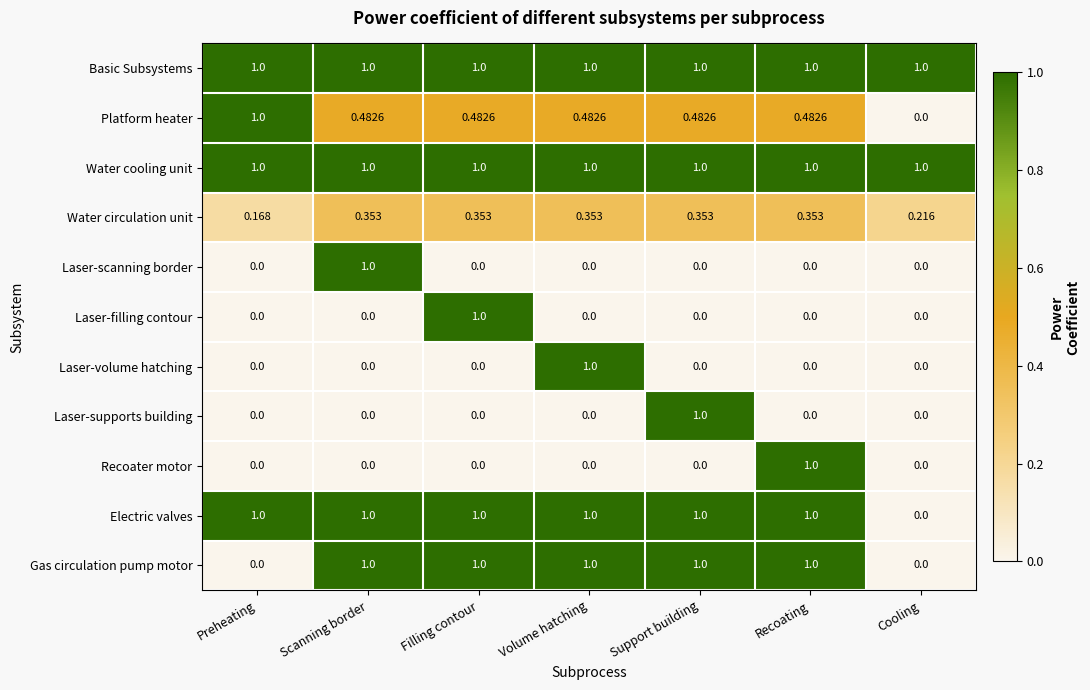

At which label does Laser-volume hatching reach its peak?

Volume hatching